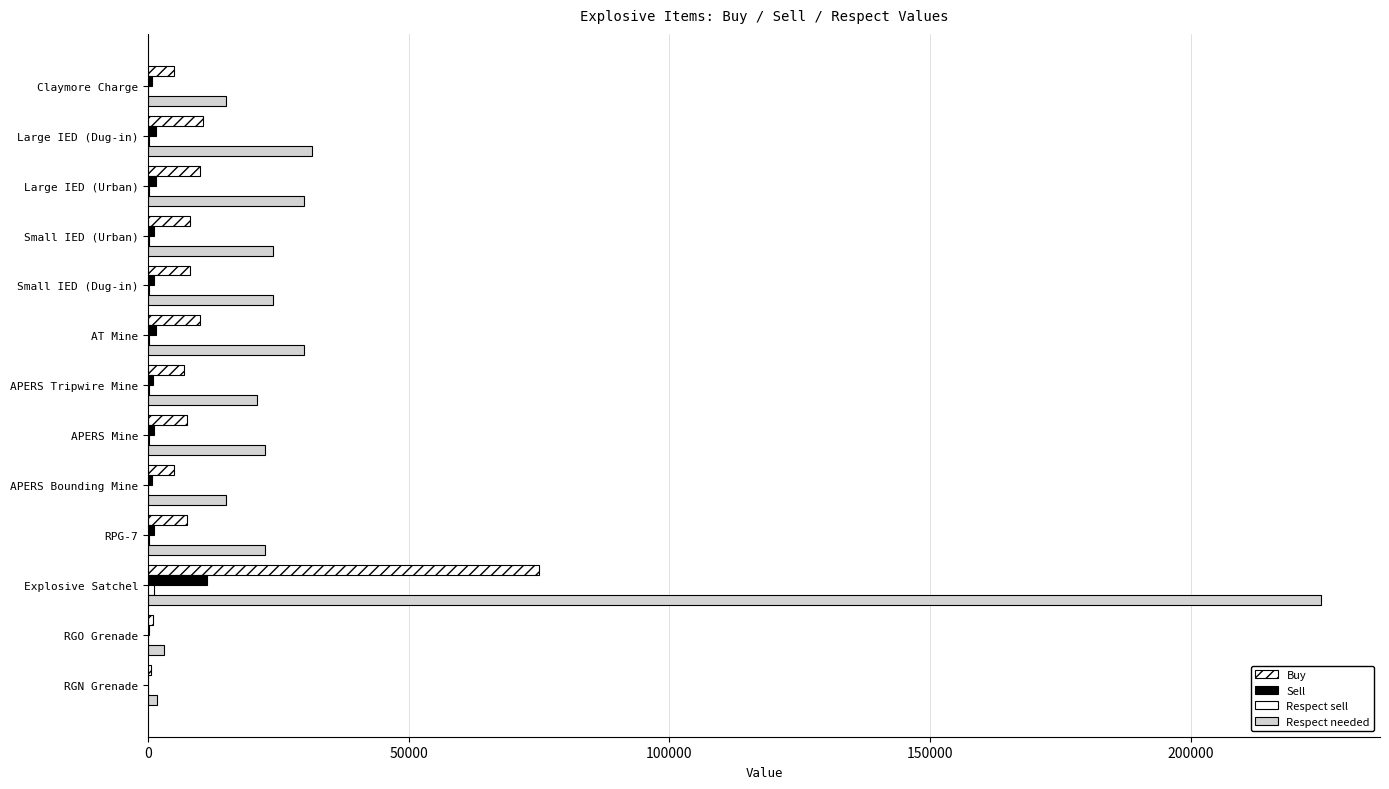

Which series has the widest spread of values?

Respect needed